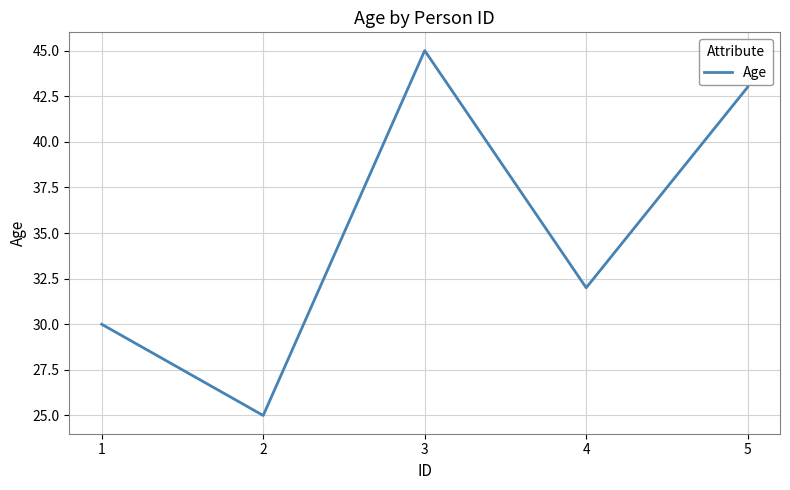

Reading right to left, list all the values displayed in this chart.

5=43	4=32	3=45	2=25	1=30